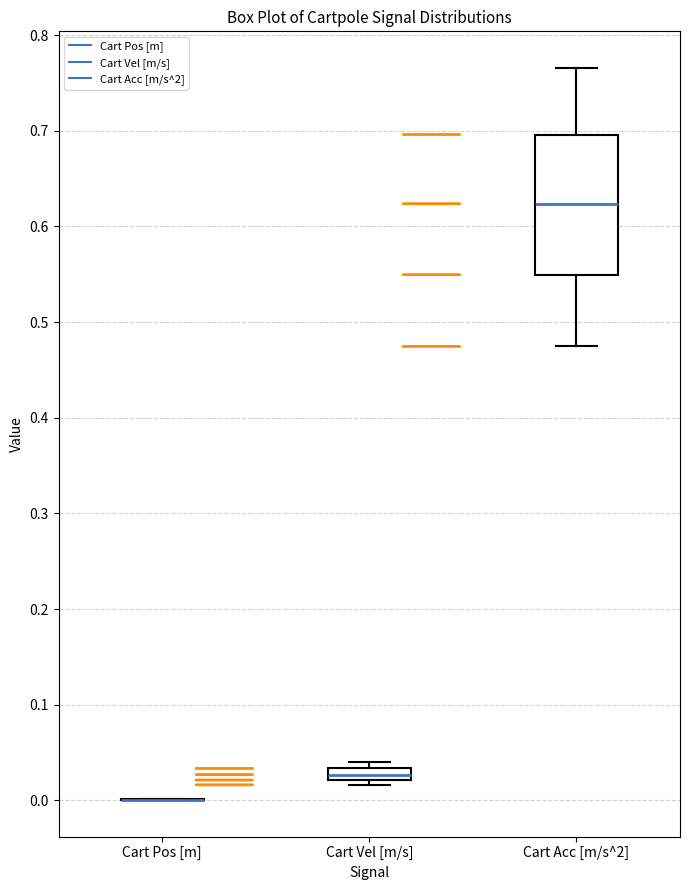

Which box is the tallest, from its lower edge to its upper edge?

Cart Acc [m/s^2]